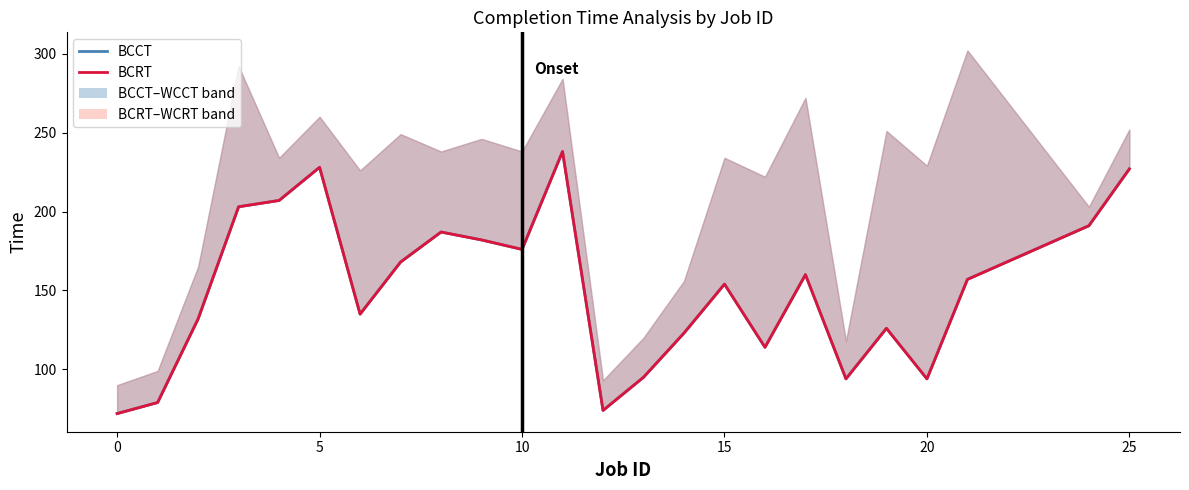

How many interior local valleys does the BCCT series have?

6